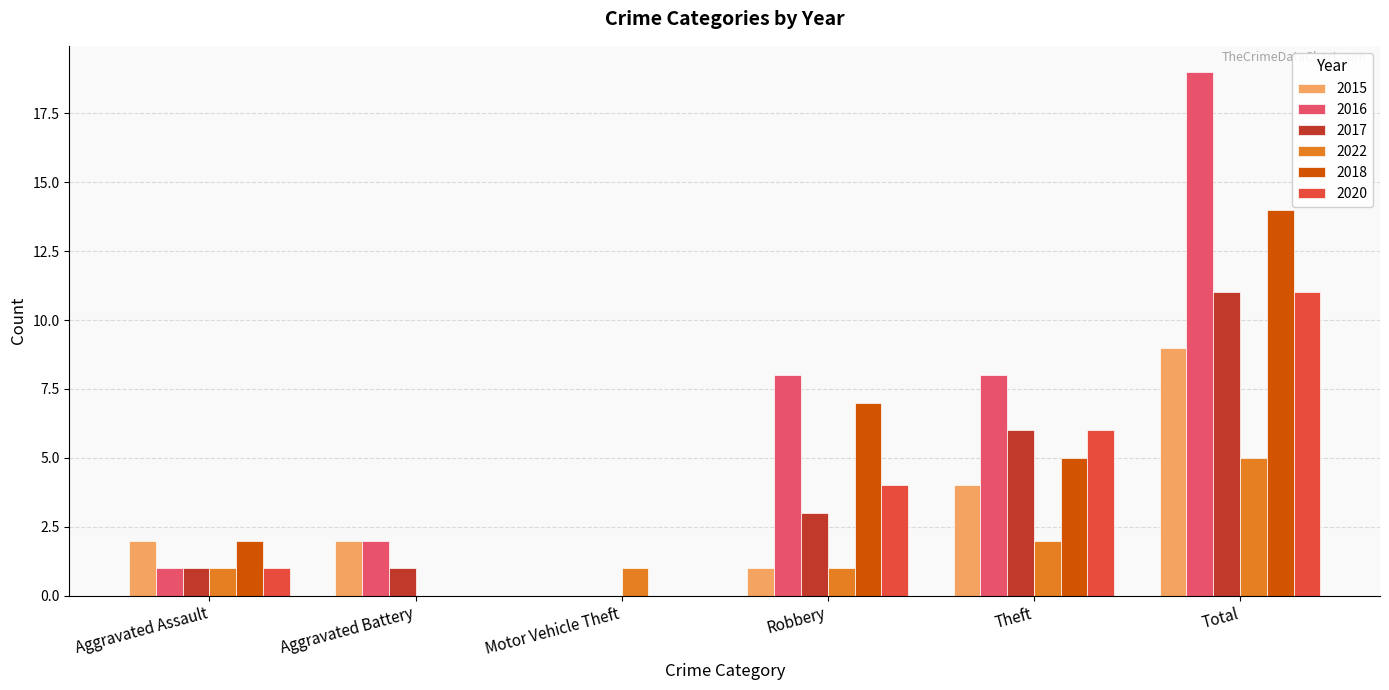

How many series are shown in this chart?

6